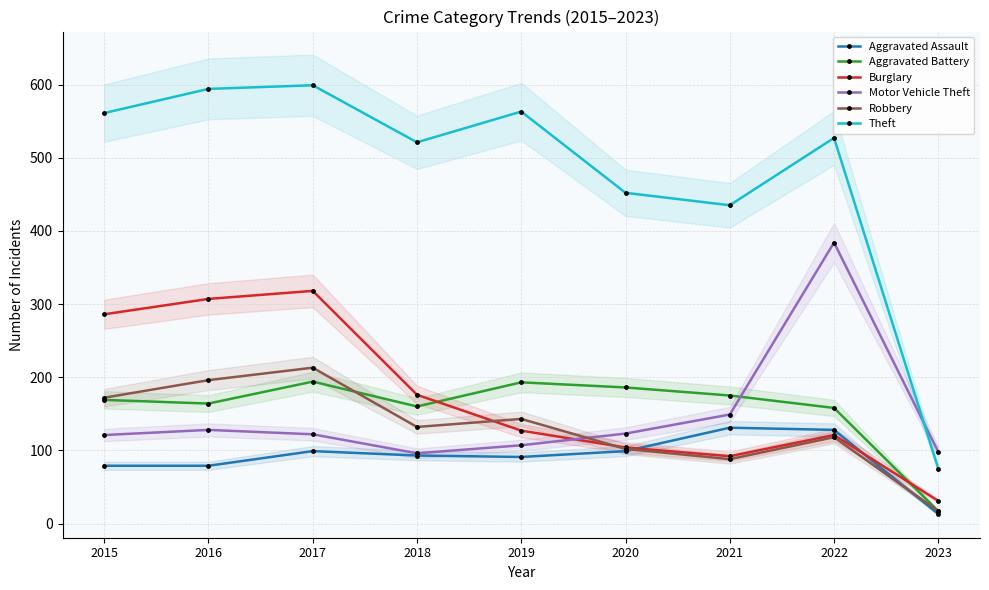

What is the approximate value of Burglary at 2015?

286